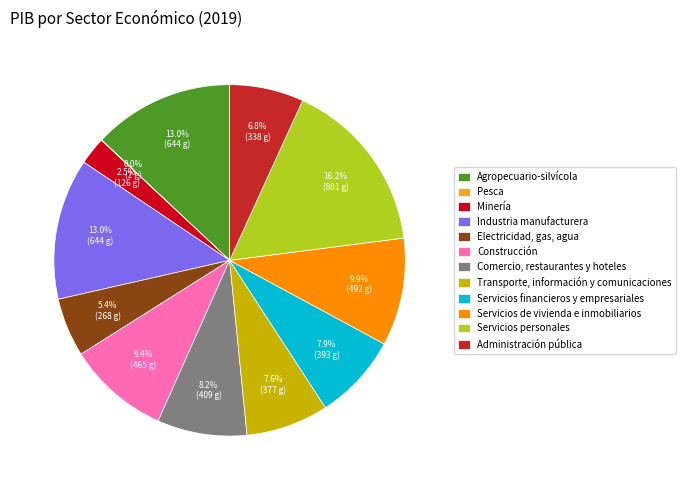

The Comercio, restaurantes y hoteles slice represents 20% of the pie. True or false?

False